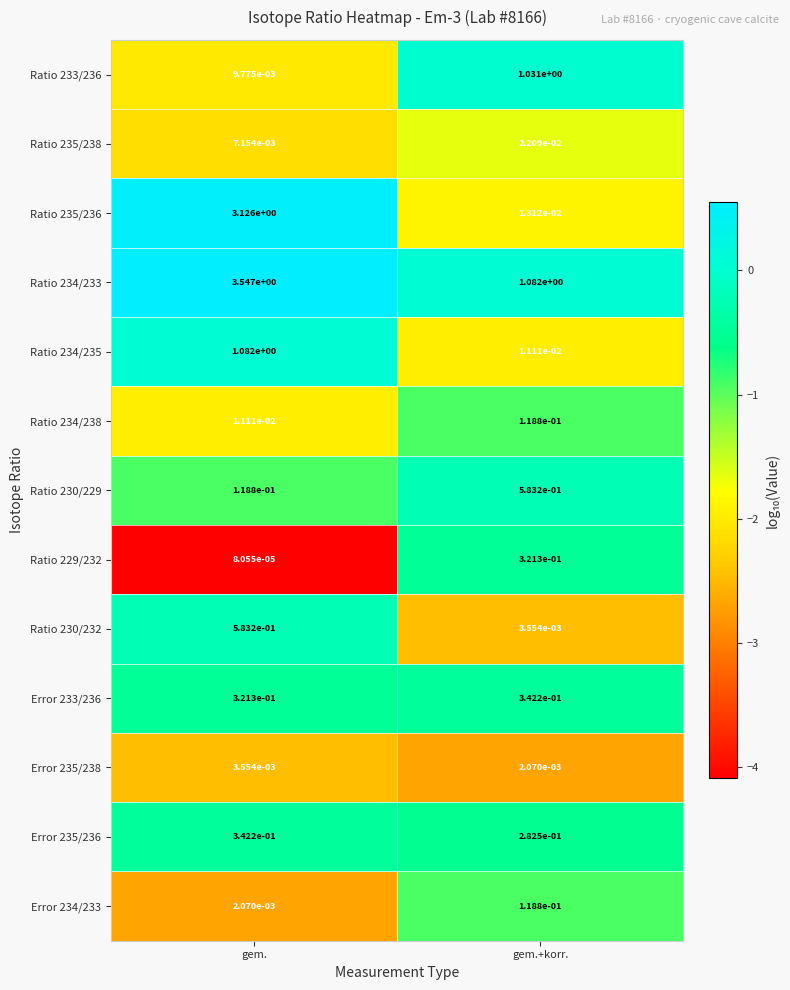

At how many categories does at least one series exceed 0?

2